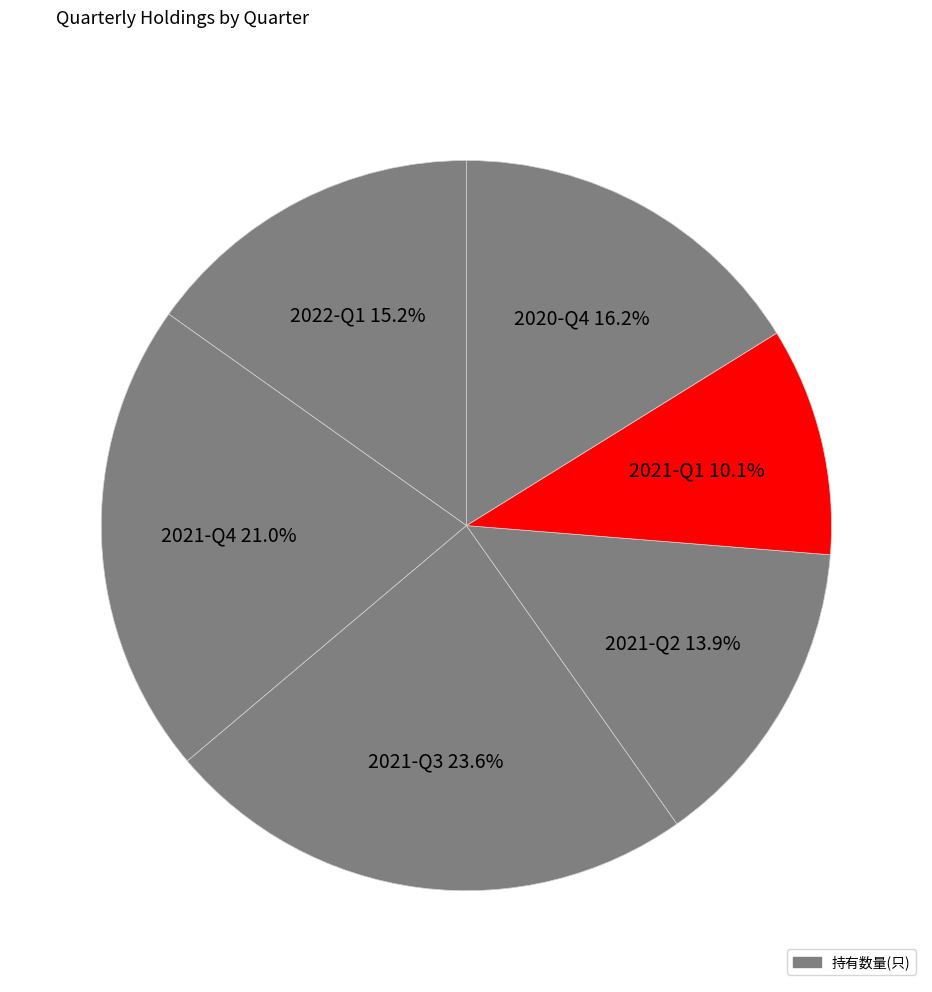

Does any single category account for the majority?

No